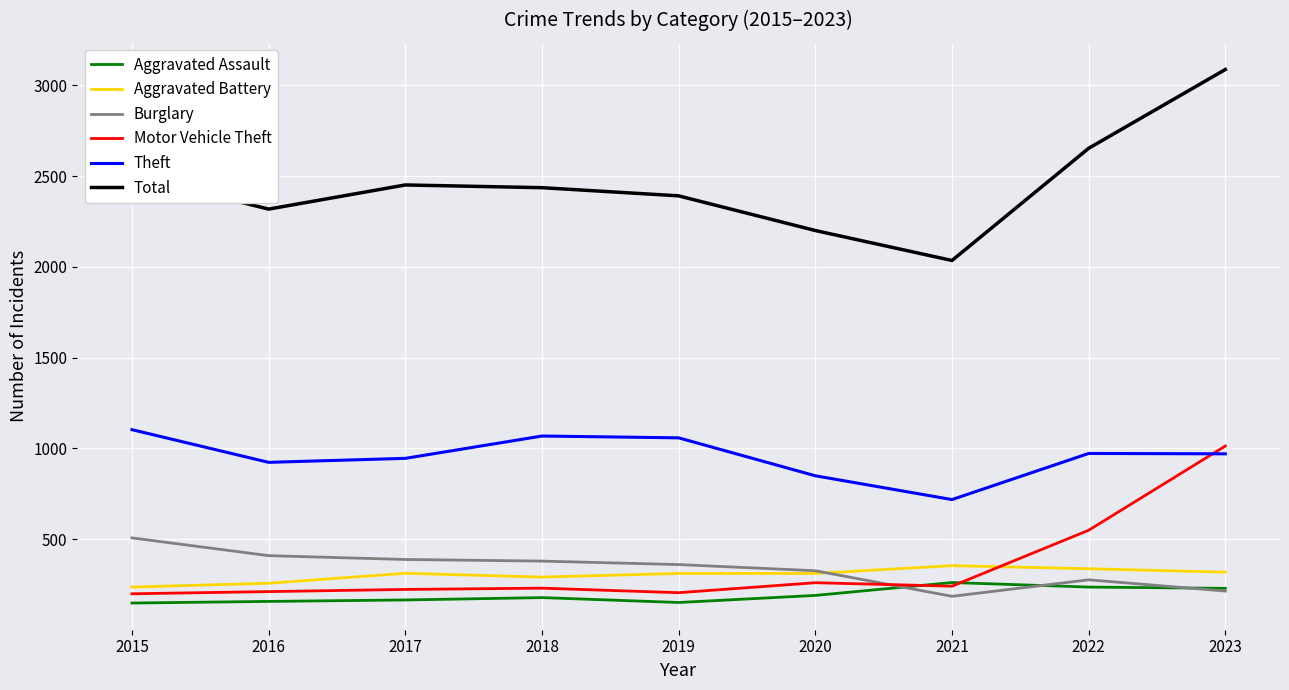

Is the value of Theft at 2016 greater than the value of Burglary at 2021?

Yes